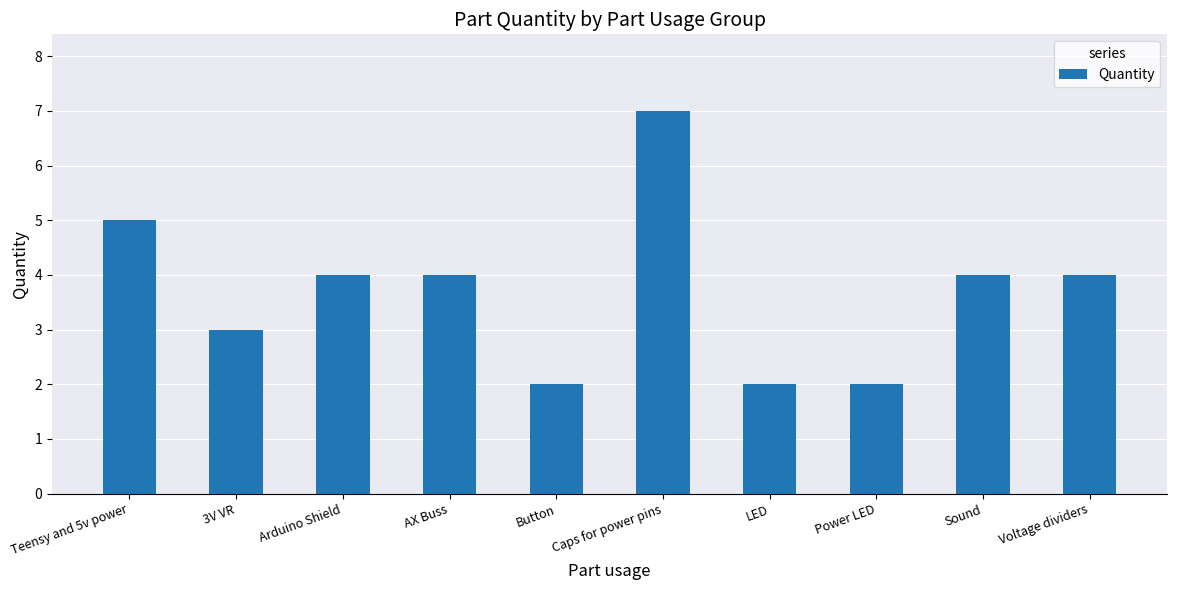

The chart shows a value of 1 at Voltage dividers. True or false?

False